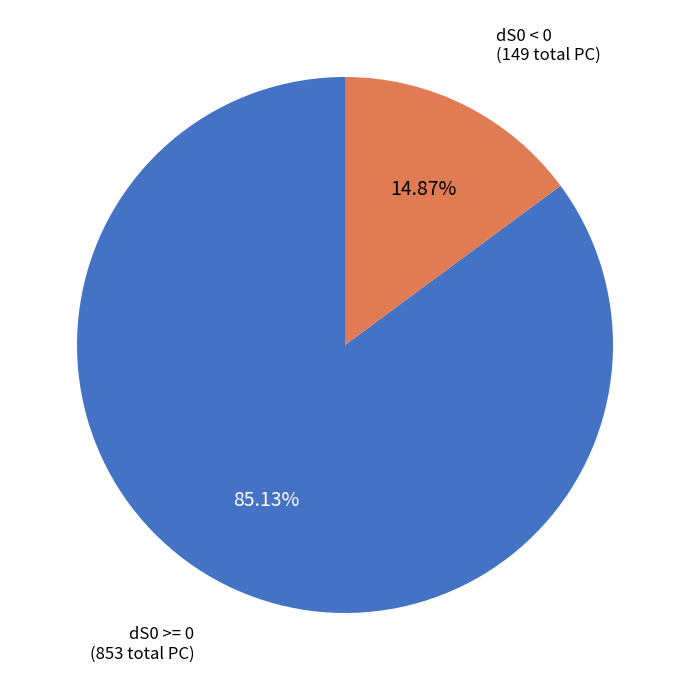

Does any single category account for the majority?

Yes